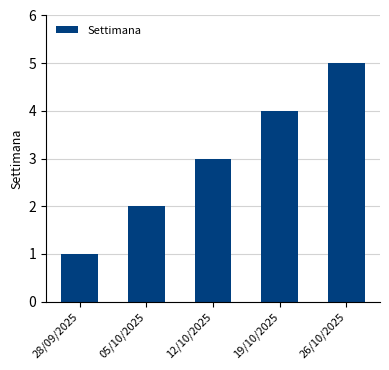

Reading left to right, what are all the values shown in this chart?

28/09/2025=1	05/10/2025=2	12/10/2025=3	19/10/2025=4	26/10/2025=5